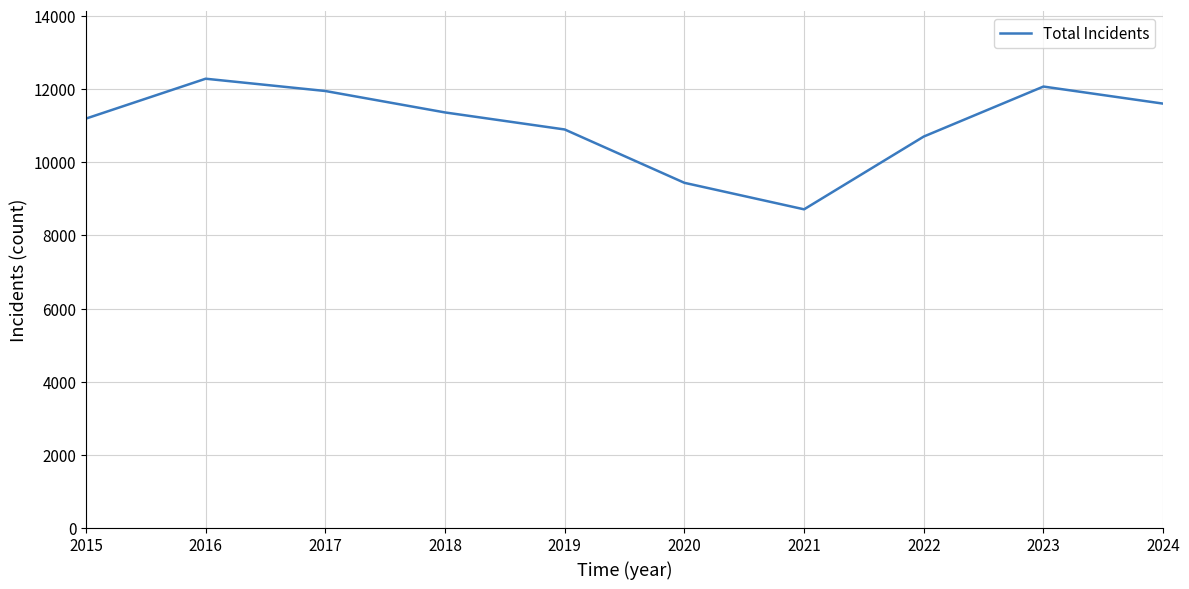

What is the change in value from 2019 to 2023?

+1174